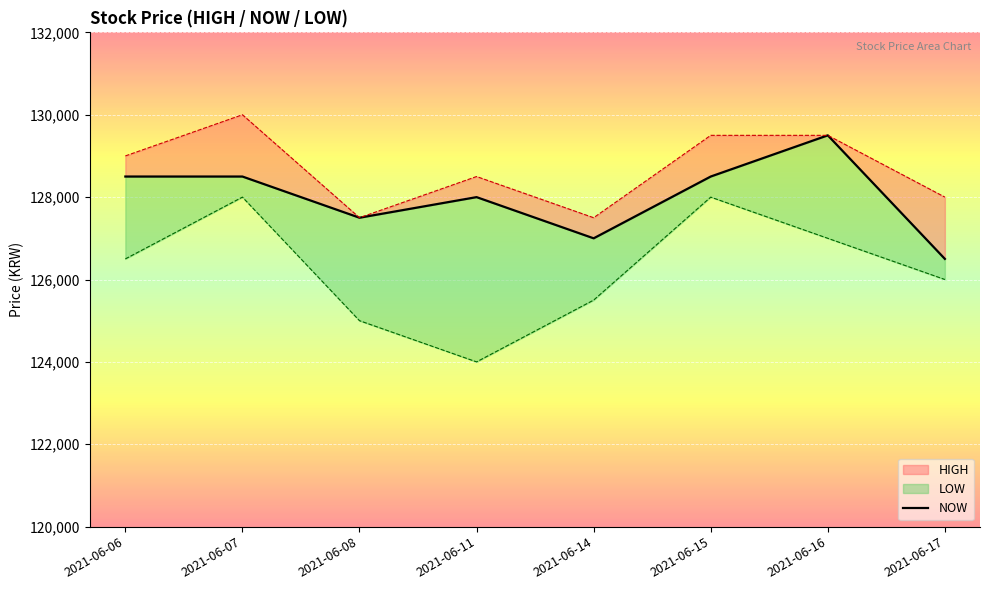

Is it true that the value at 2021-06-07 is 128500?

True